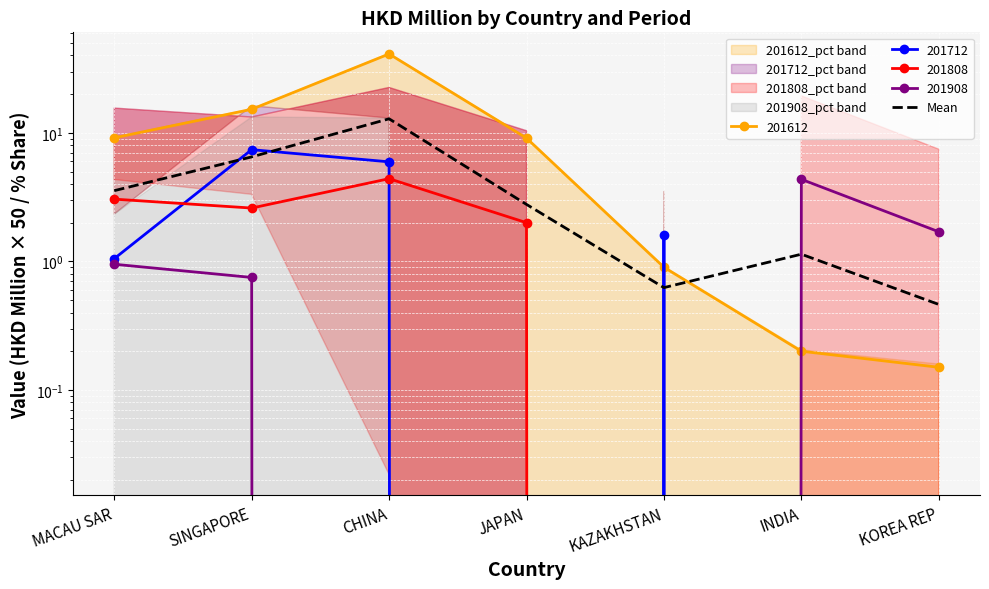

What is the difference between the maximum and minimum values?

12.4